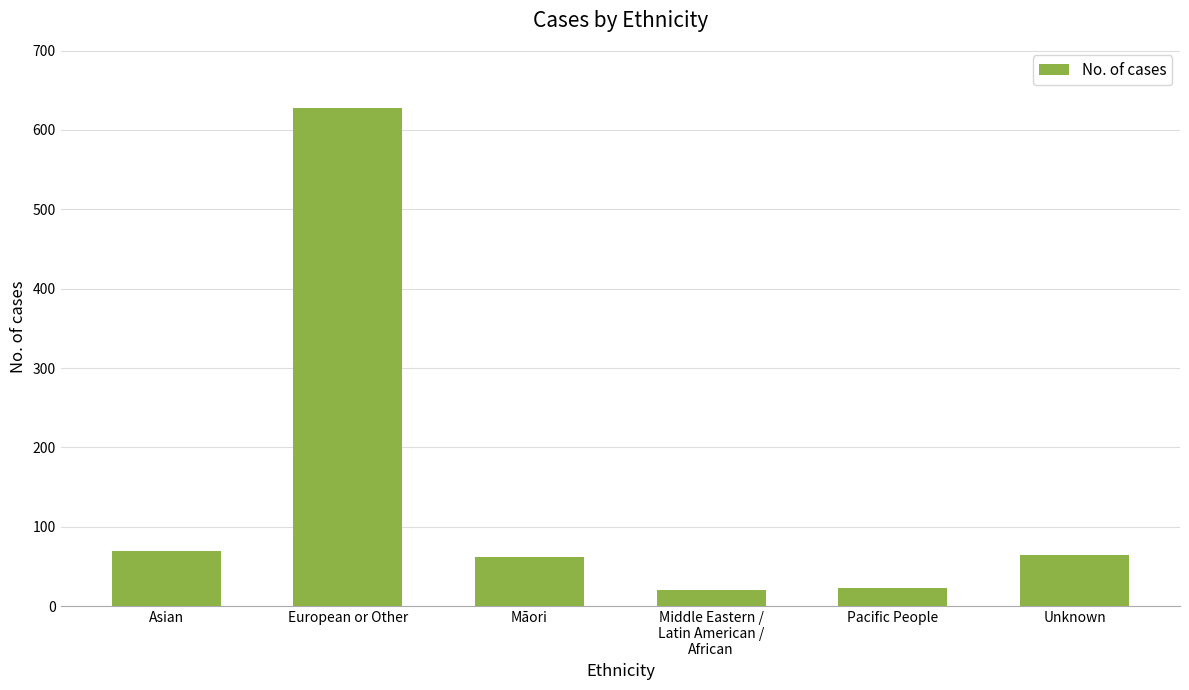

What is the average value?

145